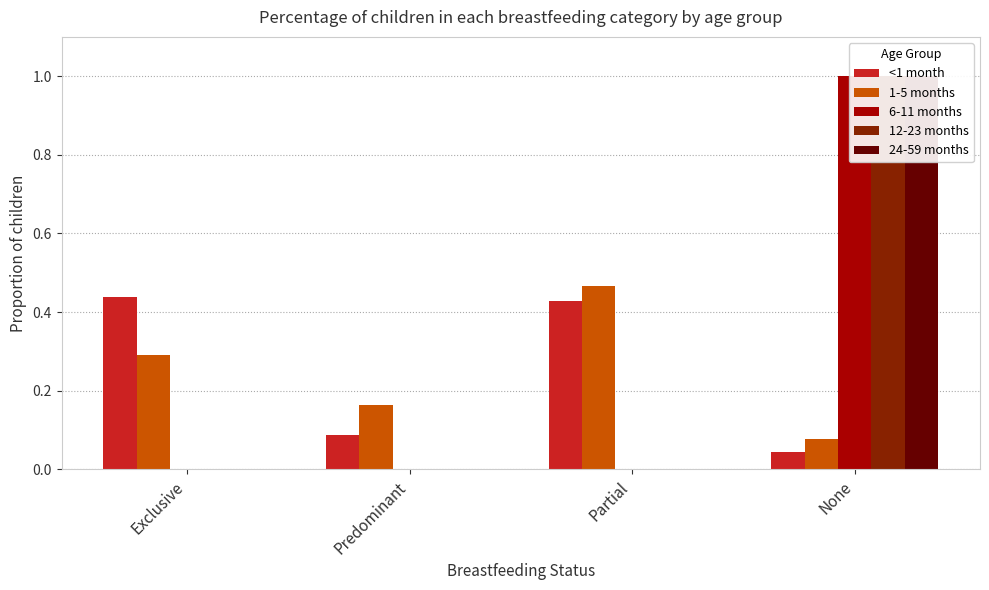

Which category has the highest value in the 1-5 months series?

Partial